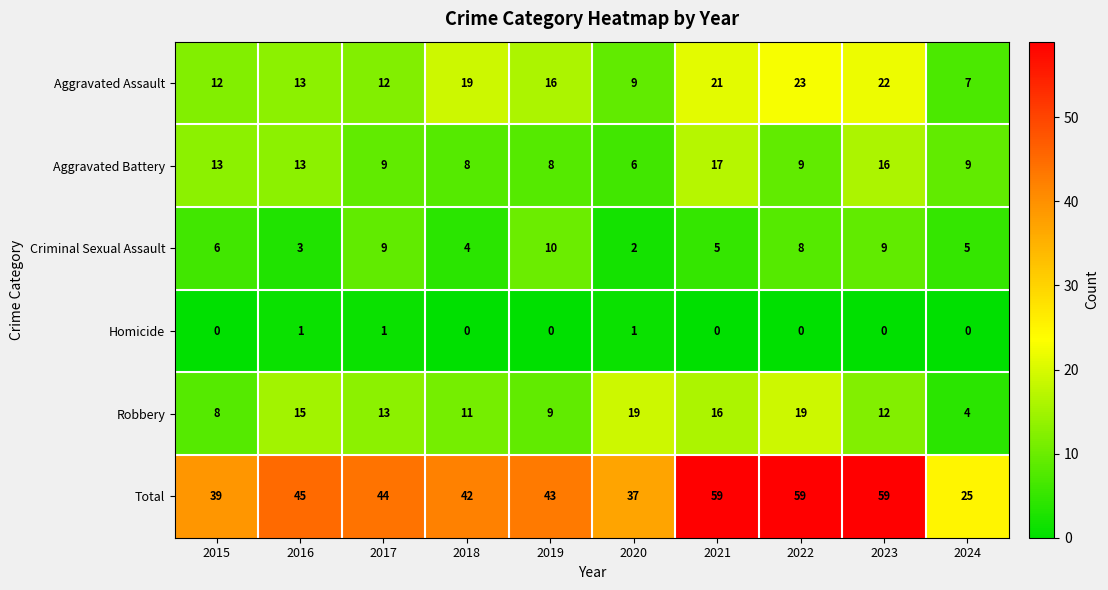

True or false: Robbery has a value of 11 at 2018.

True